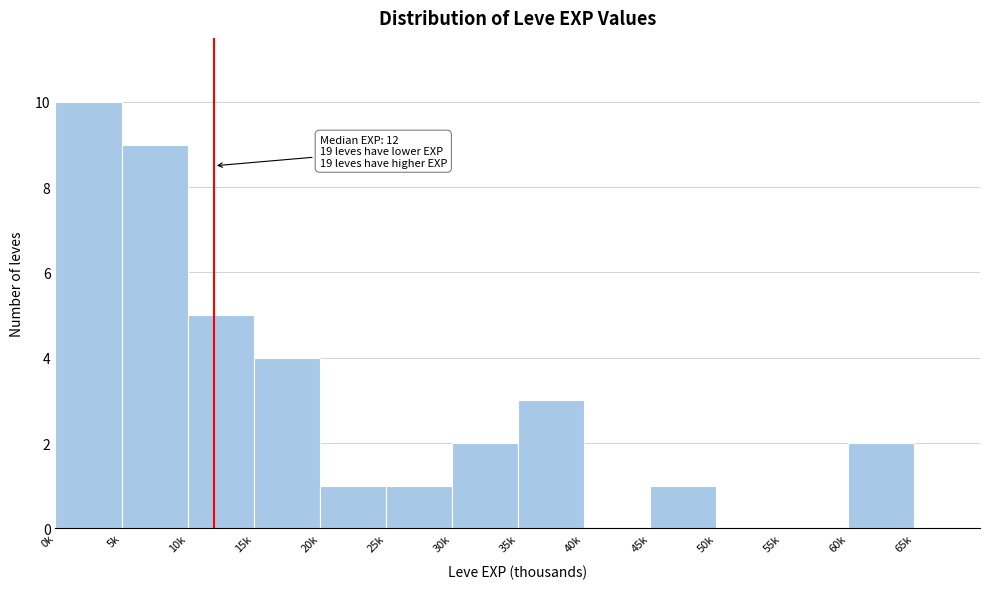

Reading right to left, transcribe all the data shown in this chart.

65k=0	60k=2	55k=0	50k=0	45k=1	40k=0	35k=3	30k=2	25k=1	20k=1	15k=4	10k=5	5k=9	0k=10